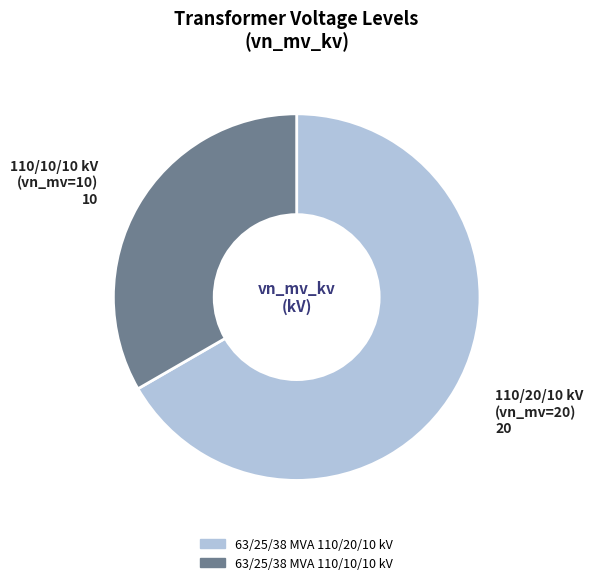

Which slice represents more than half of the pie?

63/25/38 MVA 110/20/10 kV